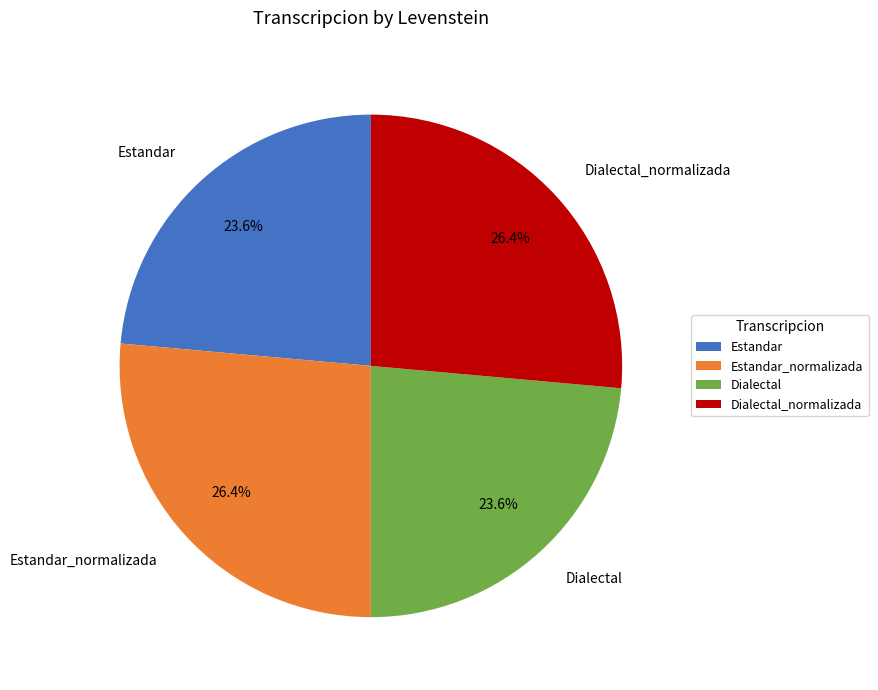

Does Dialectal account for over 50% of the chart?

No